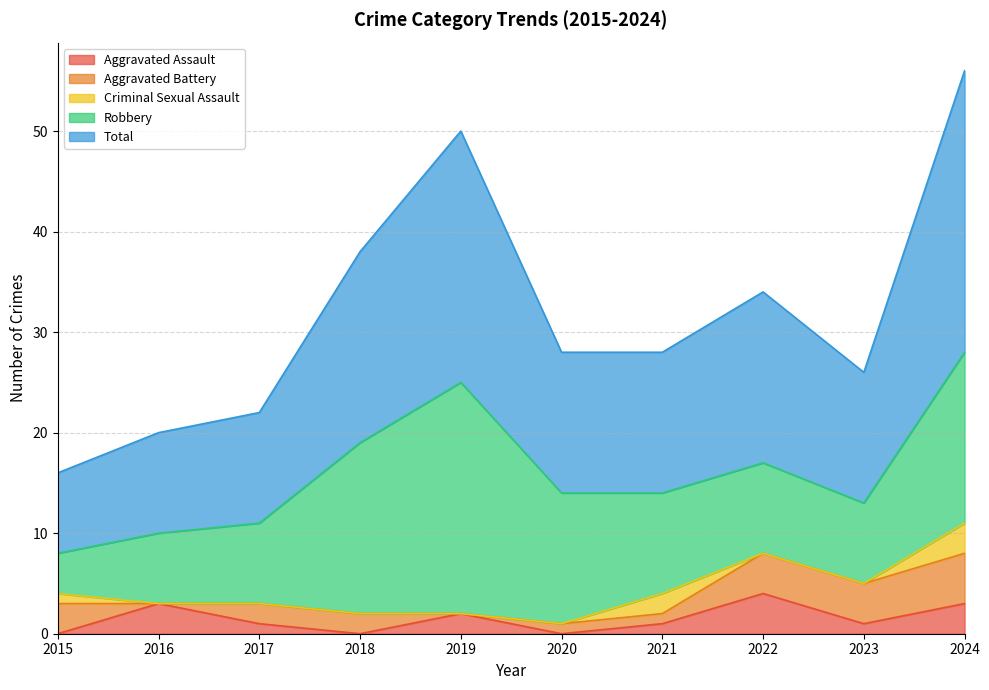

The Aggravated Assault series shows 2 at 2024. True or false?

False